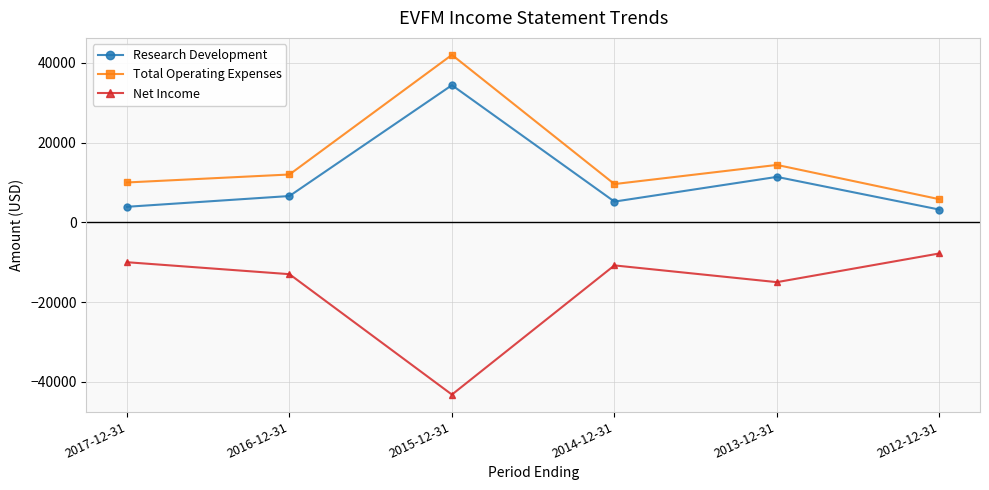

What is the value of the Research Development point at the 3rd from the left?

34400